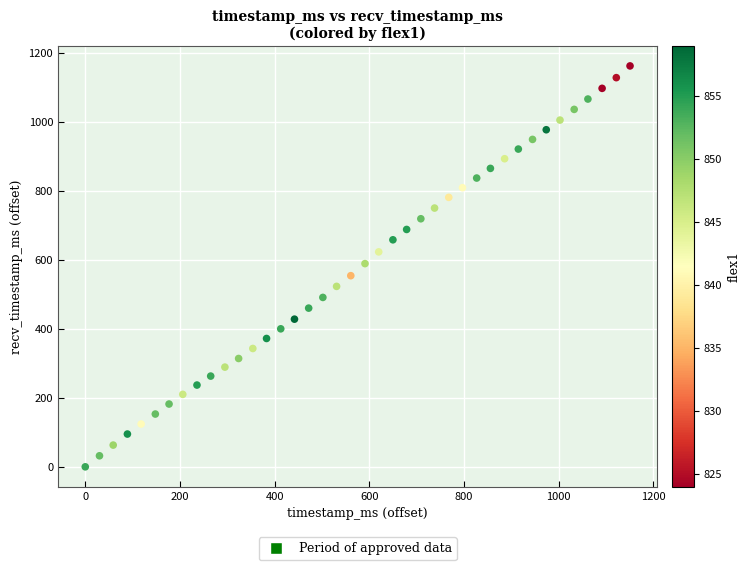

What is the range of Y values (max minus min)?

1162